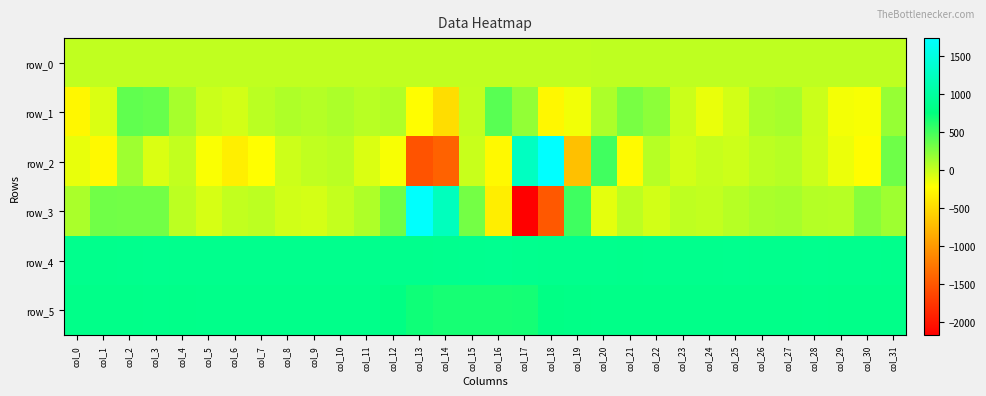

At which category is the sum across all series the highest?

col_2